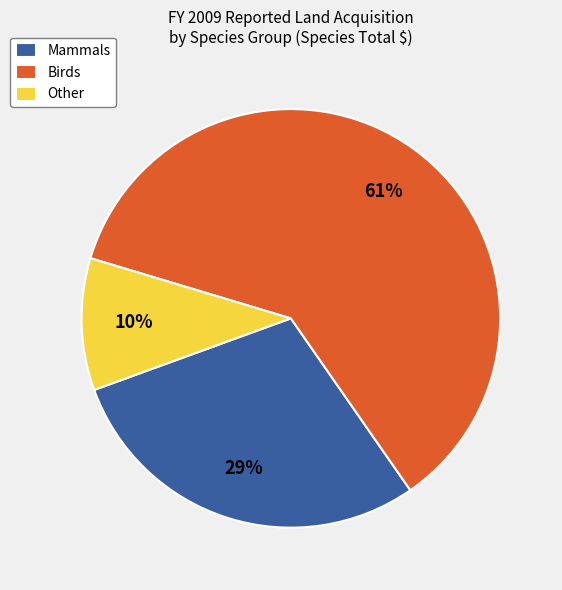

To the nearest percent, what is the combined percentage of Other and Mammals?

39%